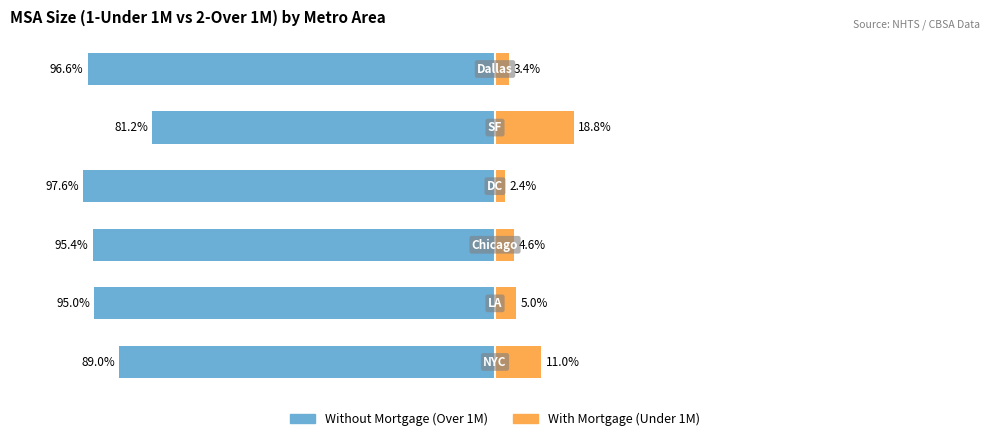

What is the minimum value for Without Mortgage?

-97.6